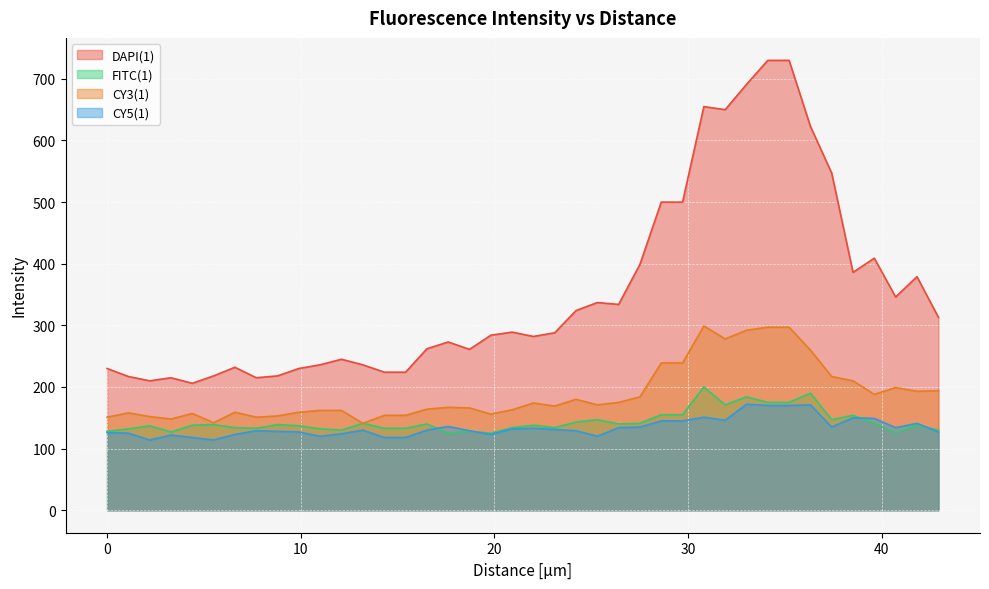

The value of CY3(1) at 36.31 is 260. True or false?

True